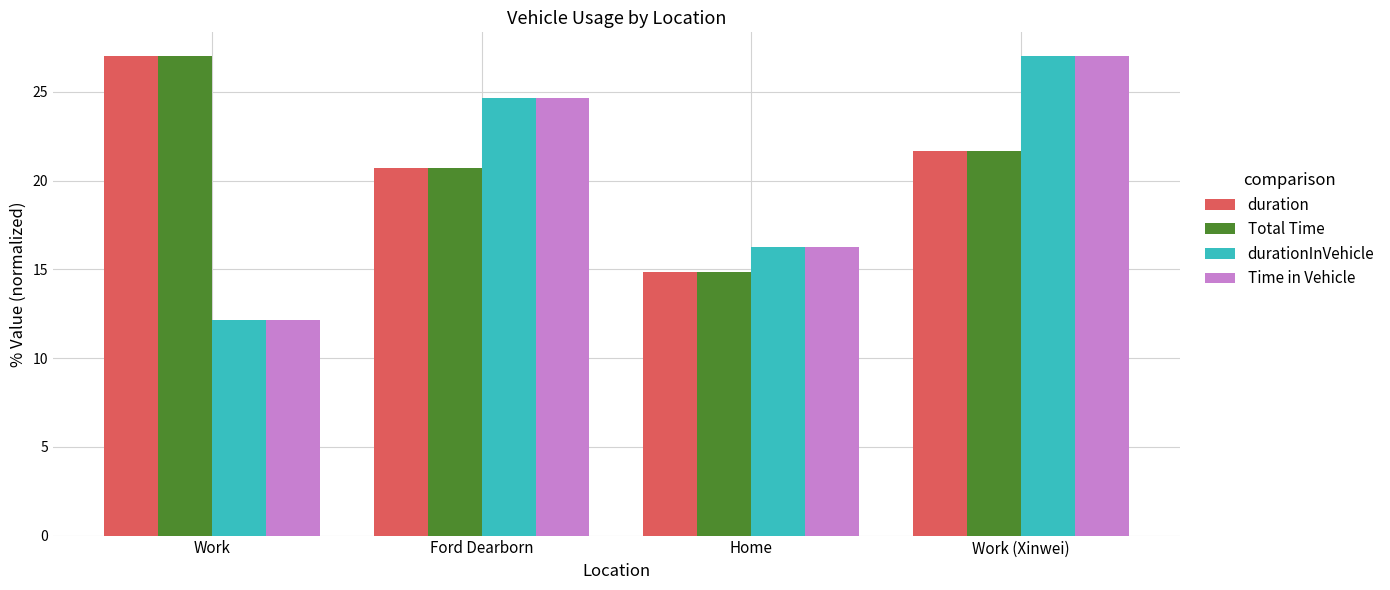

What is the highest value of the durationInVehicle series?

27.0